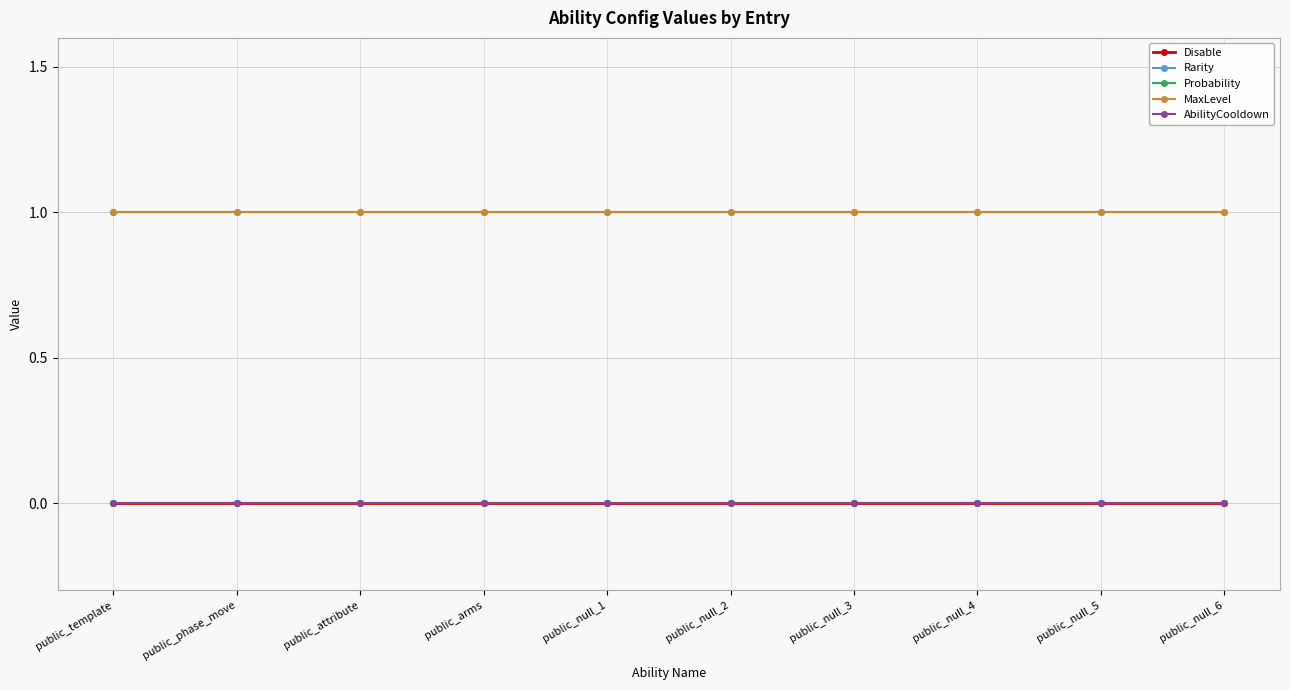

True or false: Probability and Rarity cross at least once.

False